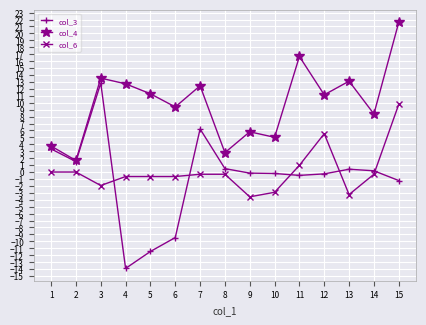

The col_3 series shows 6.2 at 7. True or false?

True